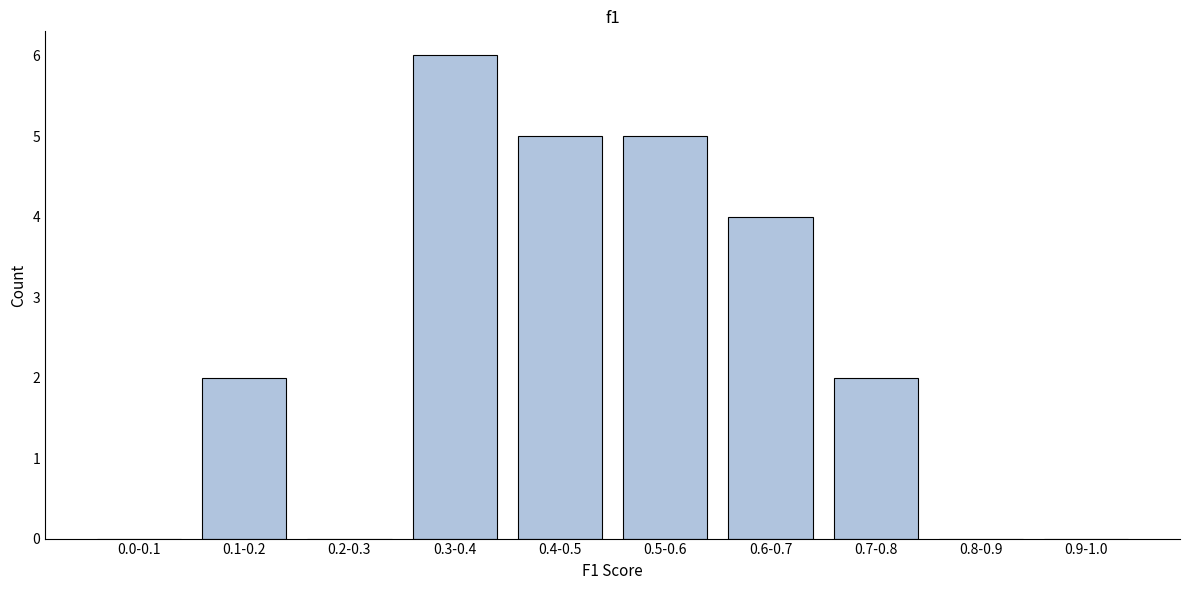

Reading right to left, transcribe all the data shown in this chart.

0.9-1.0=0	0.8-0.9=0	0.7-0.8=2	0.6-0.7=4	0.5-0.6=5	0.4-0.5=5	0.3-0.4=6	0.2-0.3=0	0.1-0.2=2	0.0-0.1=0